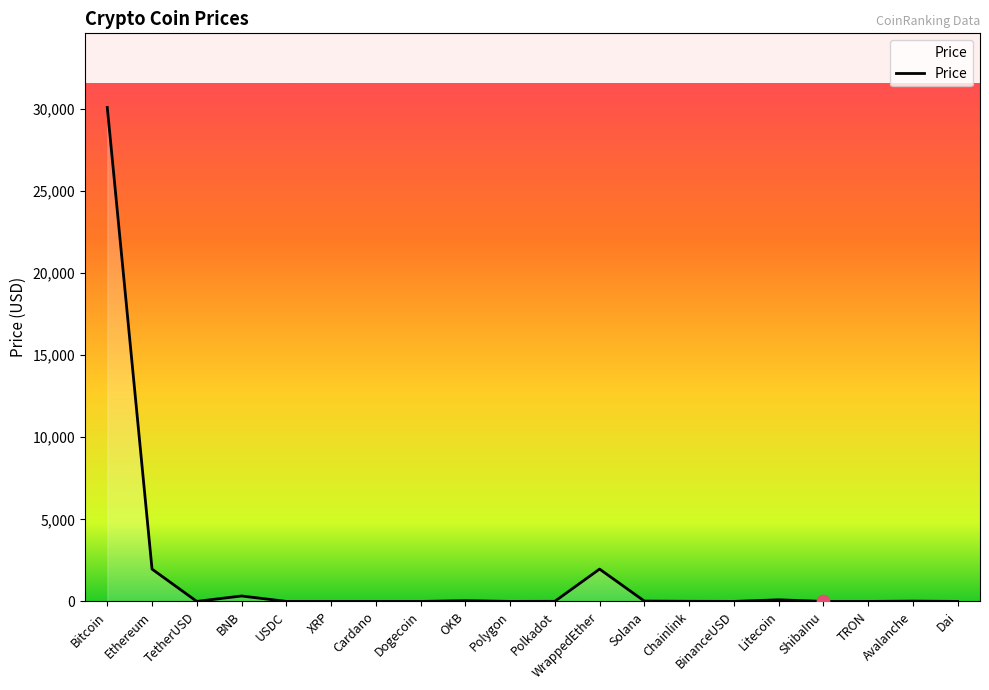

Which has a higher value, BNB or Polkadot?

BNB